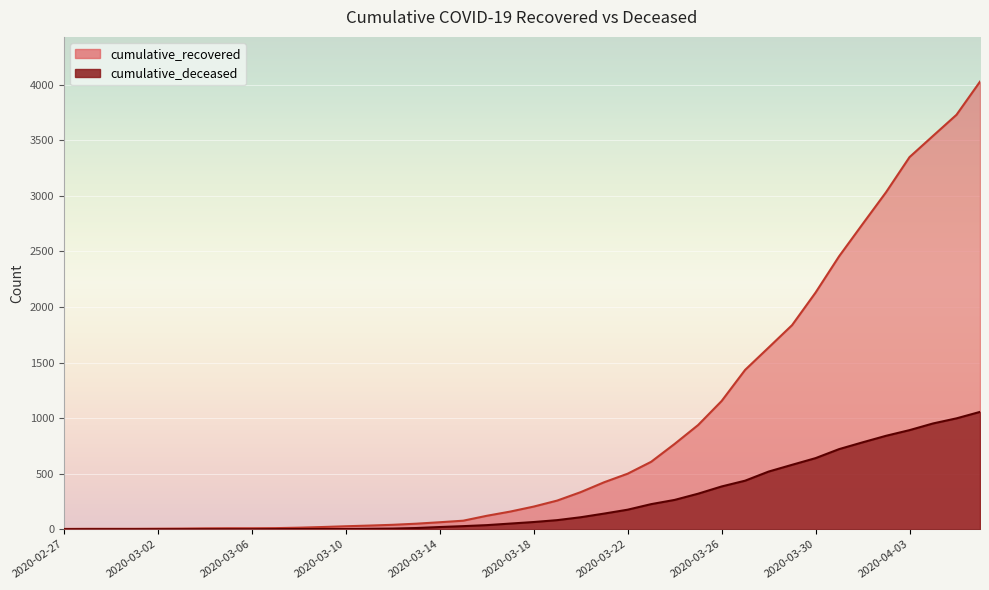

Which series changed the most between 2020-03-21 and 2020-03-22?

cumulative_recovered